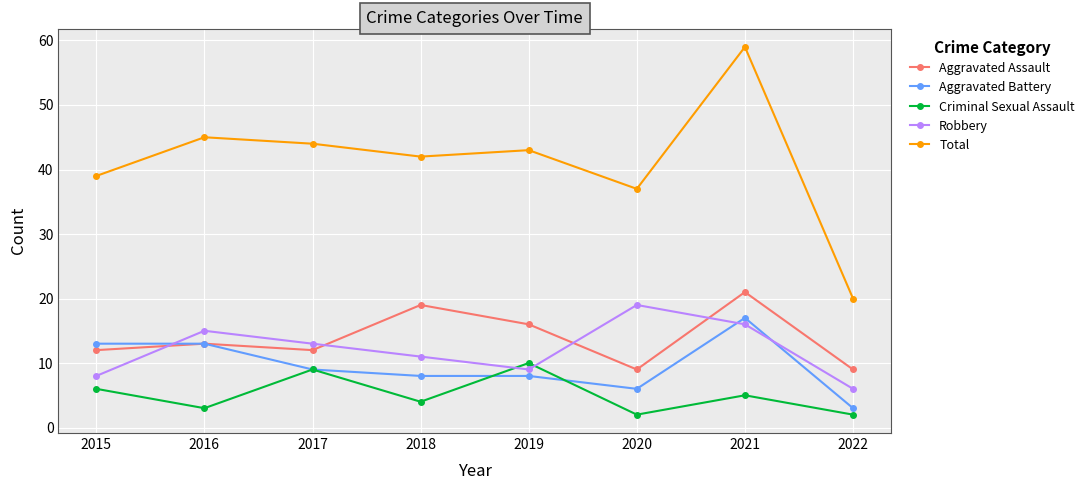

Reading right to left, transcribe all the data shown in this chart.

Aggravated Assault: 2022=9	2021=21	2020=9	2019=16	2018=19	2017=12	2016=13	2015=12
Aggravated Battery: 2022=3	2021=17	2020=6	2019=8	2018=8	2017=9	2016=13	2015=13
Criminal Sexual Assault: 2022=2	2021=5	2020=2	2019=10	2018=4	2017=9	2016=3	2015=6
Robbery: 2022=6	2021=16	2020=19	2019=9	2018=11	2017=13	2016=15	2015=8
Total: 2022=20	2021=59	2020=37	2019=43	2018=42	2017=44	2016=45	2015=39